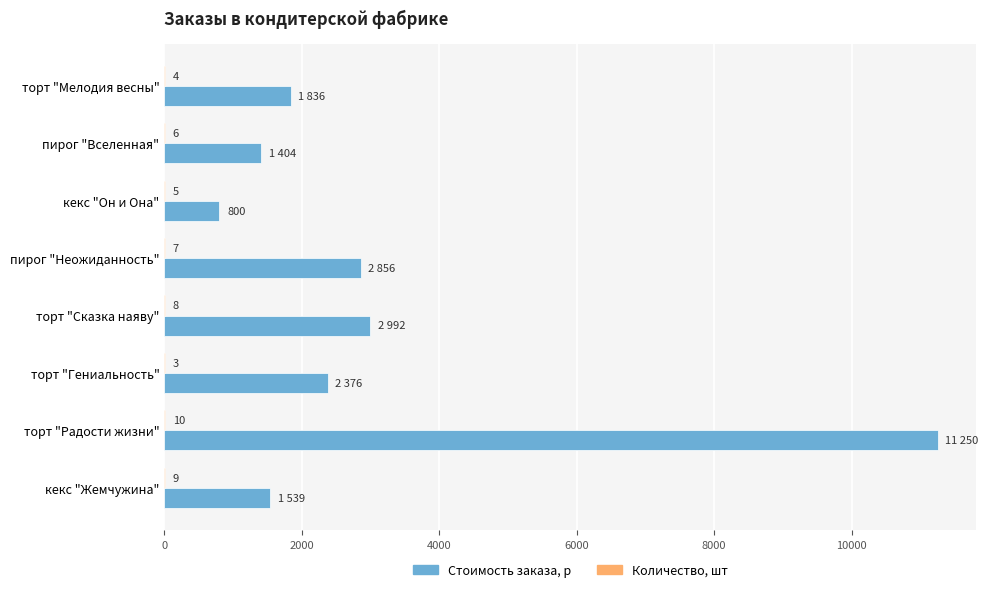

How many series are shown in this chart?

2